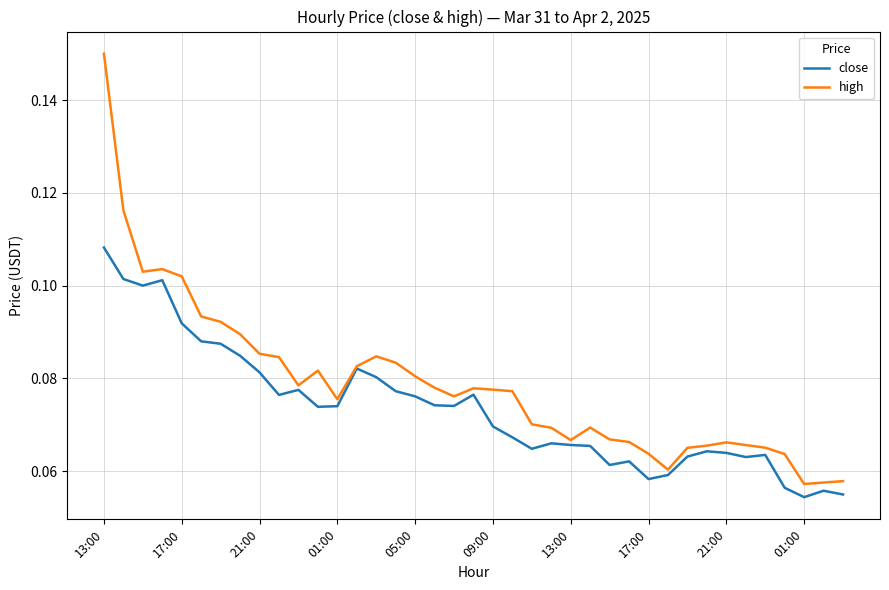

Which series has the widest spread of values?

high